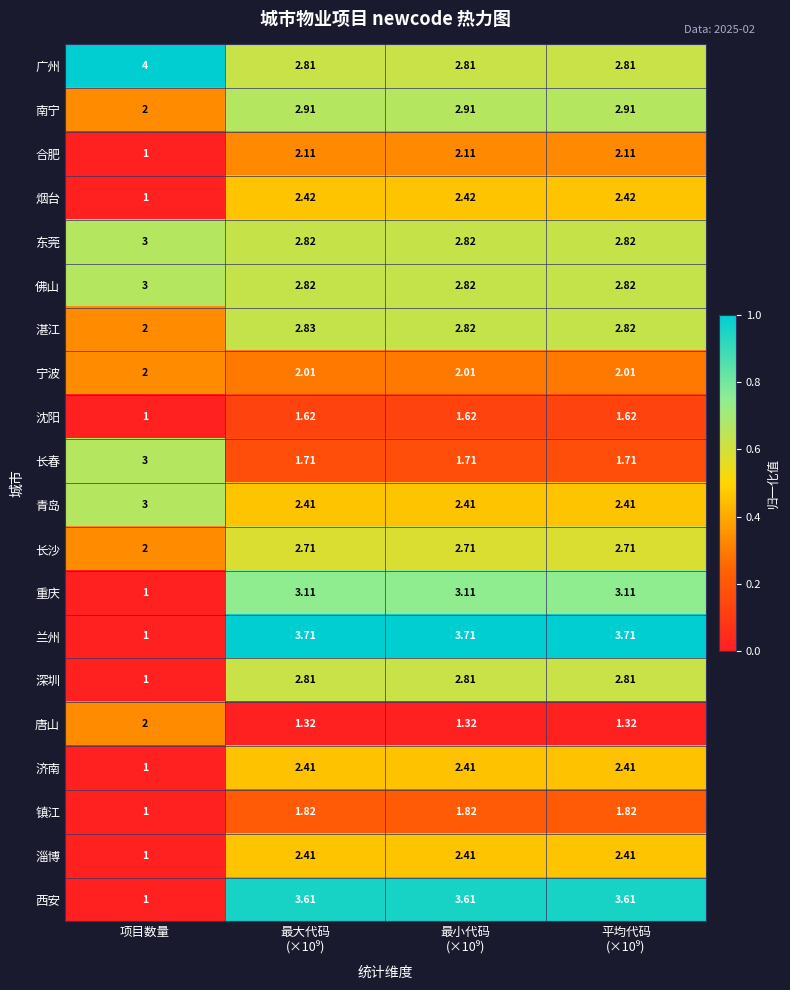

At which label is 济南 closest to 1?

项目数量